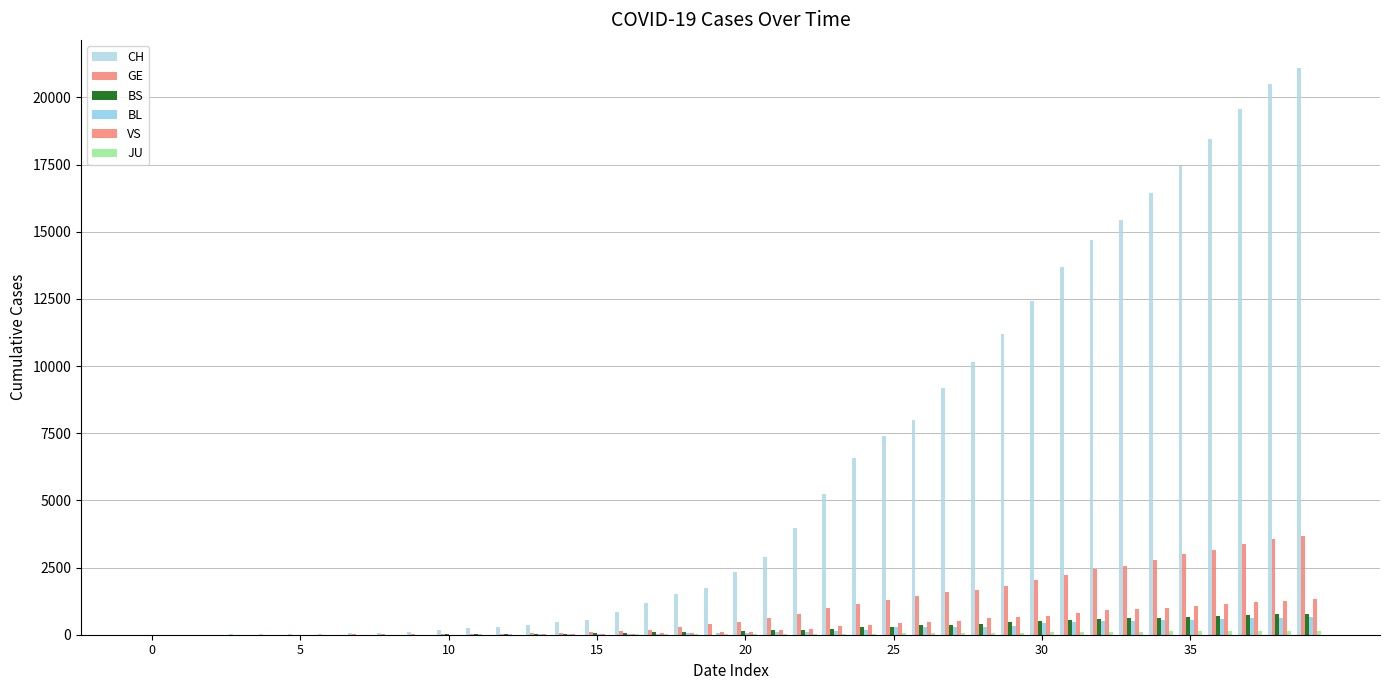

How many categories are shown in the chart?

40